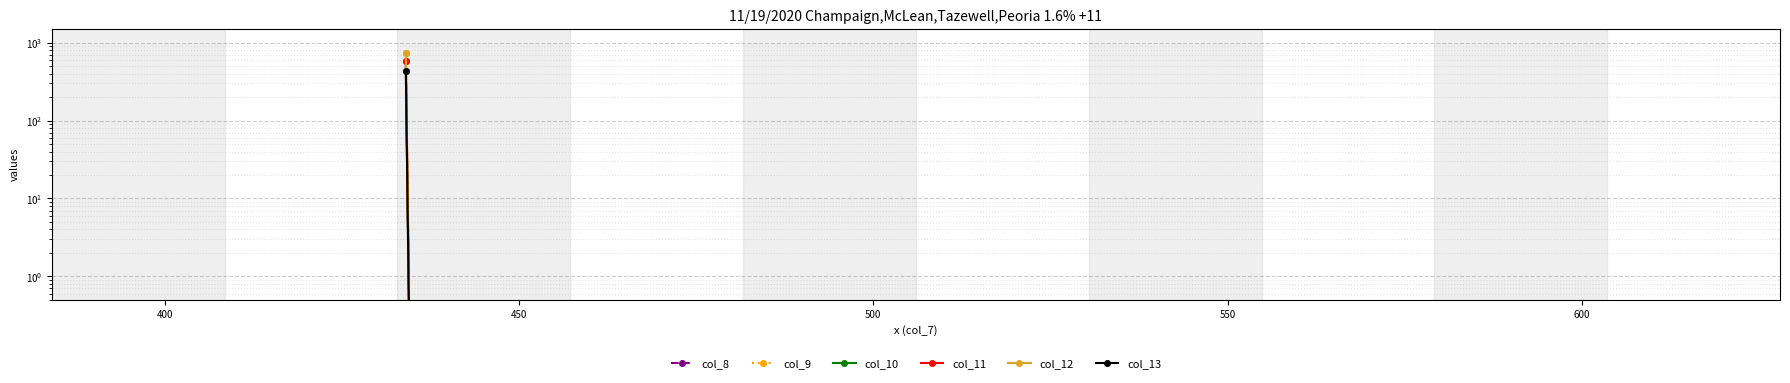

What are all the series names shown in the legend?

col_8, col_9, col_10, col_11, col_12, col_13